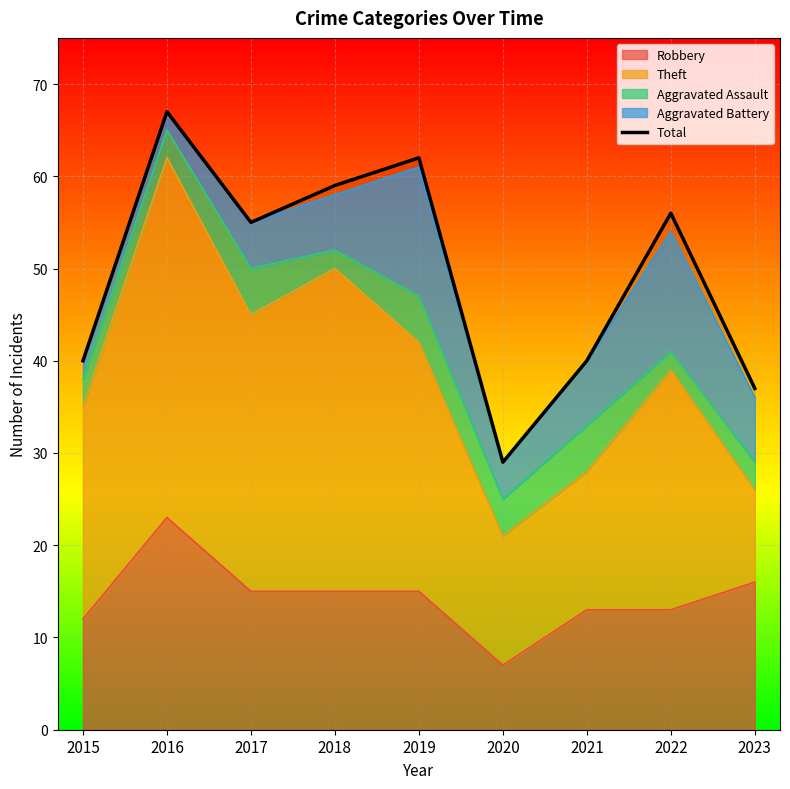

Reading left to right, extract all data points from this chart.

2015=40	2016=67	2017=55	2018=59	2019=62	2020=29	2021=40	2022=56	2023=37